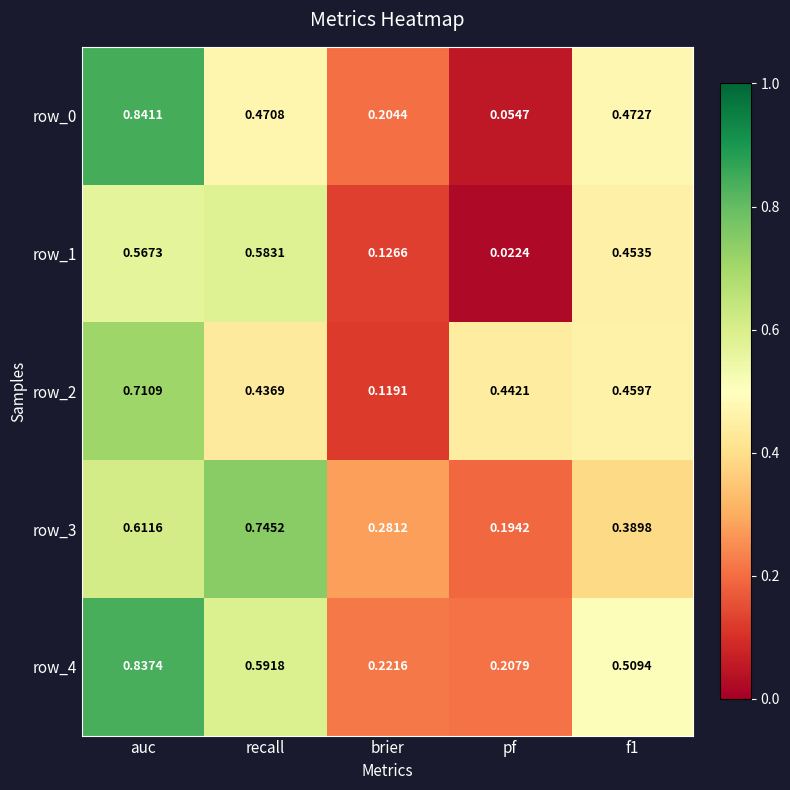

At which category does the chart reach its minimum across all series?

pf